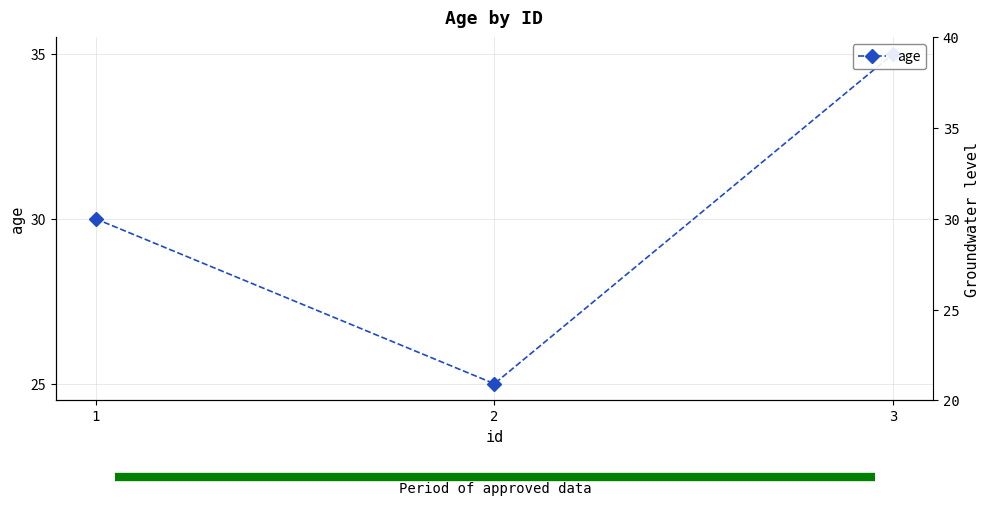

Reading left to right, list all the values displayed in this chart.

1=30	2=25	3=35